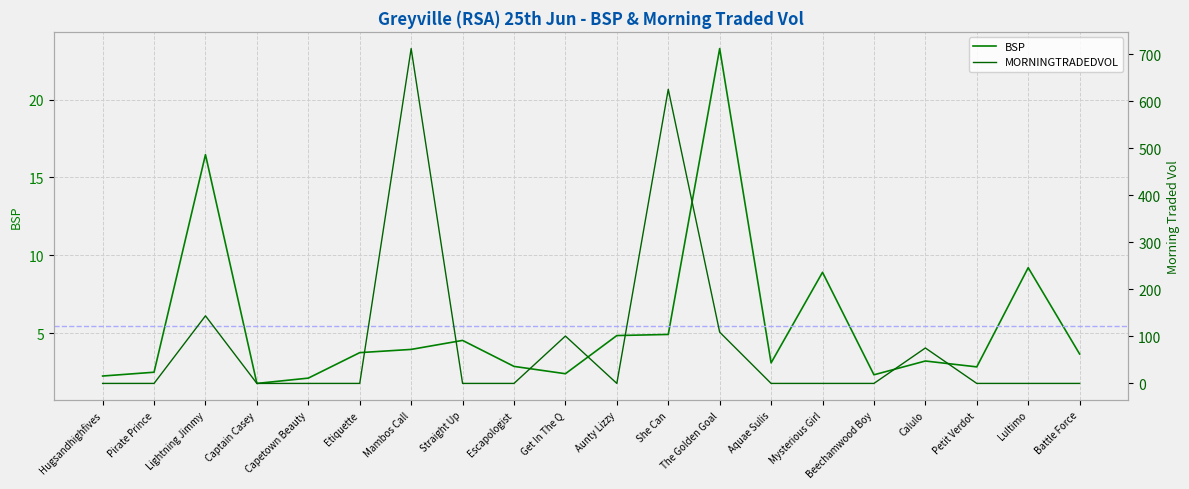

What is the total value across all series at The Golden Goal?

132.3